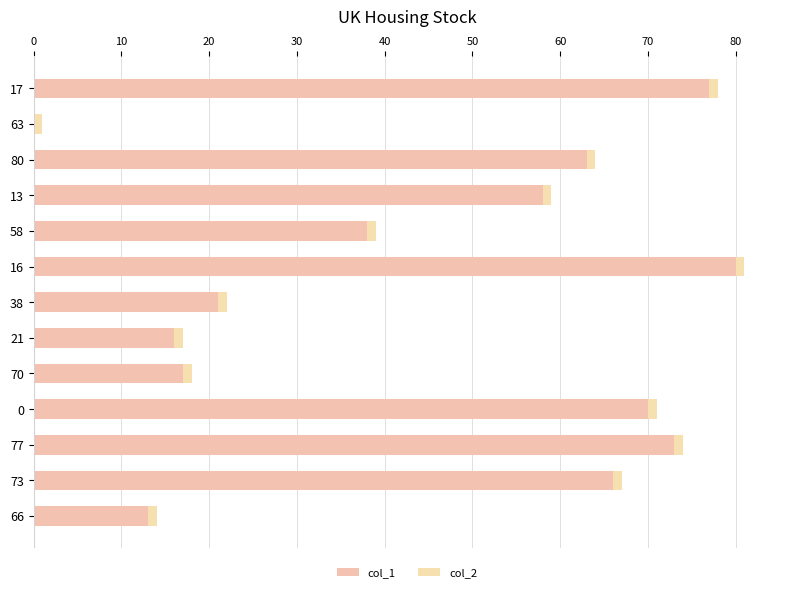

Which series has the largest total across all categories?

col_1